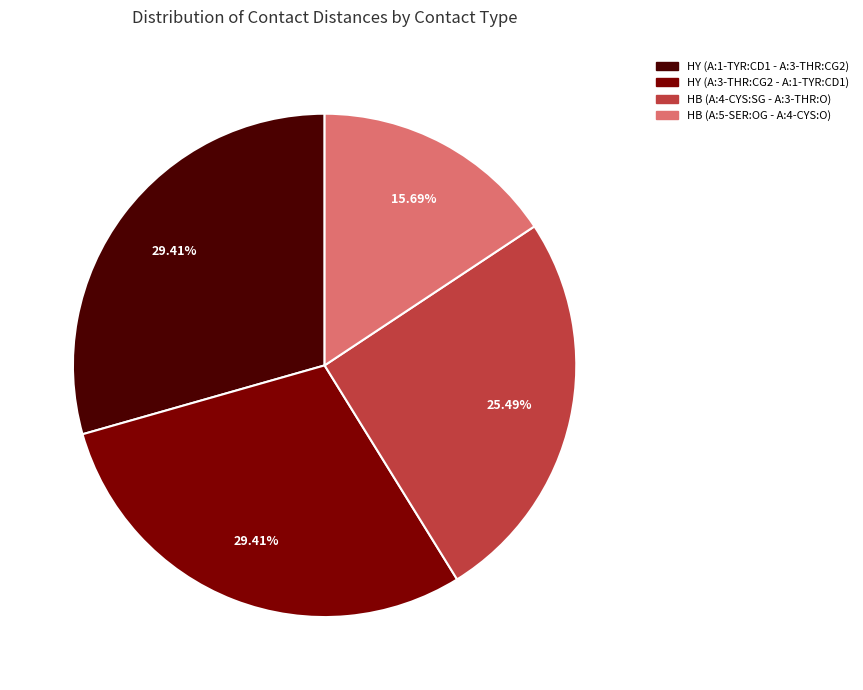

The HY (A:3-THR:CG2 - A:1-TYR:CD1) slice represents 29% of the pie. True or false?

True